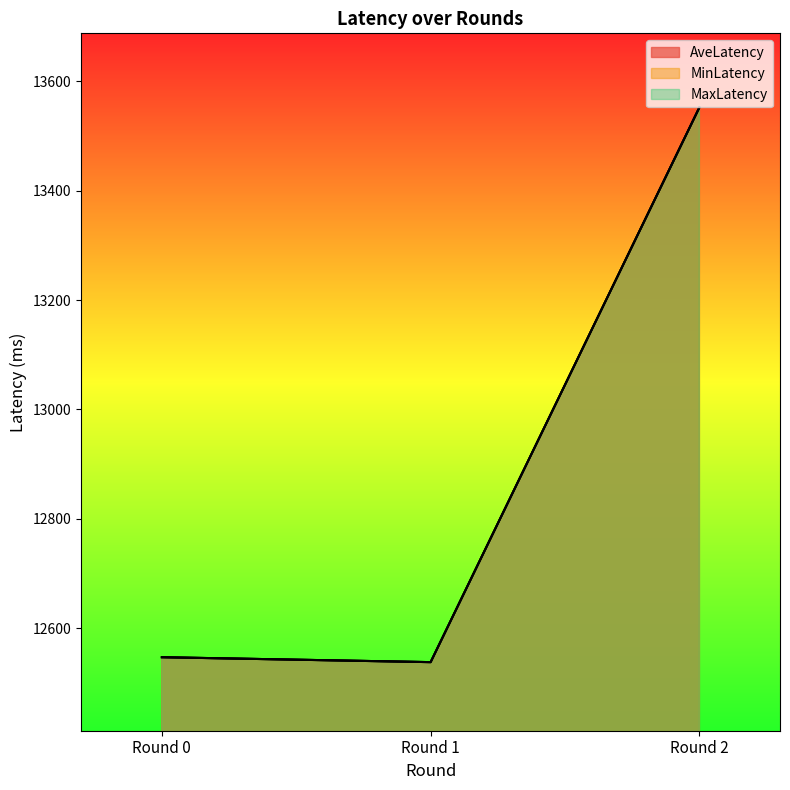

Reading right to left, what are all the values shown in this chart?

AveLatency: 13552	12538	12547
MinLatency: 13552	12538	12547
MaxLatency: 13552	12538	12547